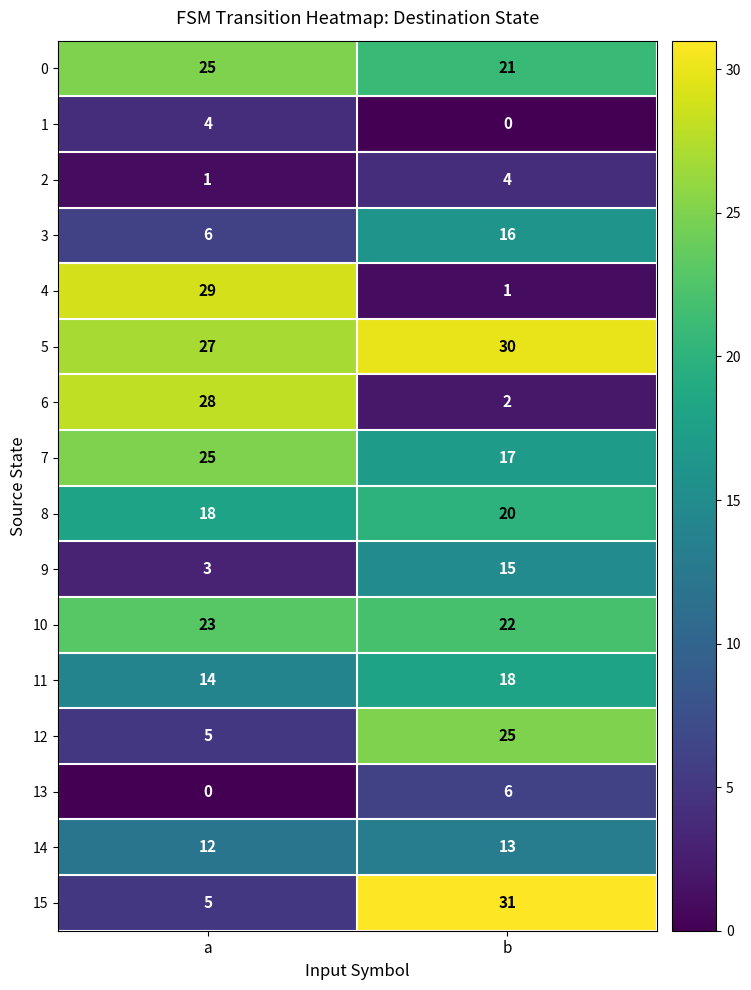

What is the sum of all 14 values?

25